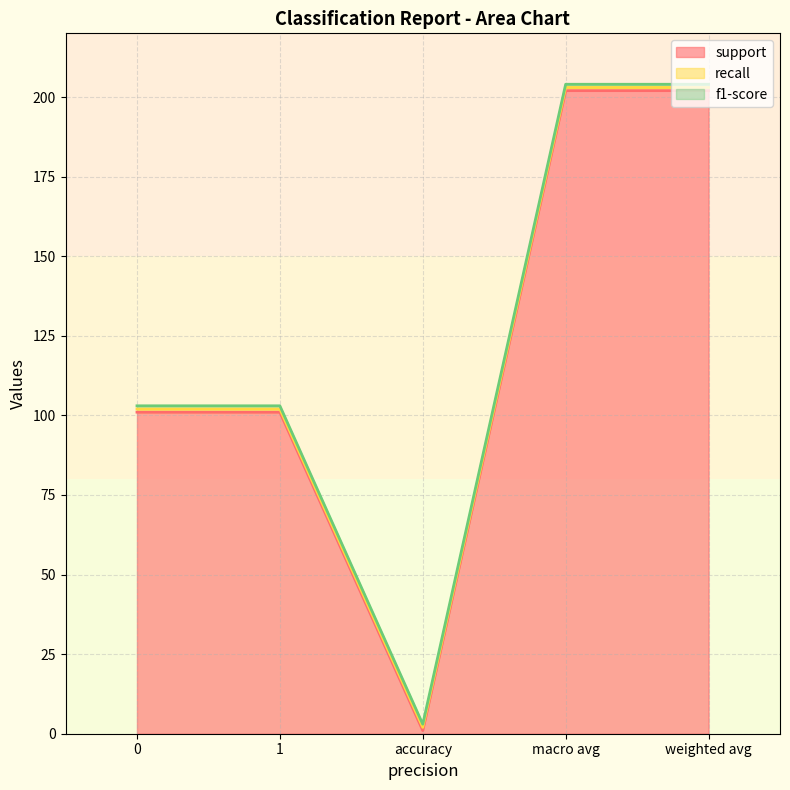

At which category does support reach its first local valley?

accuracy